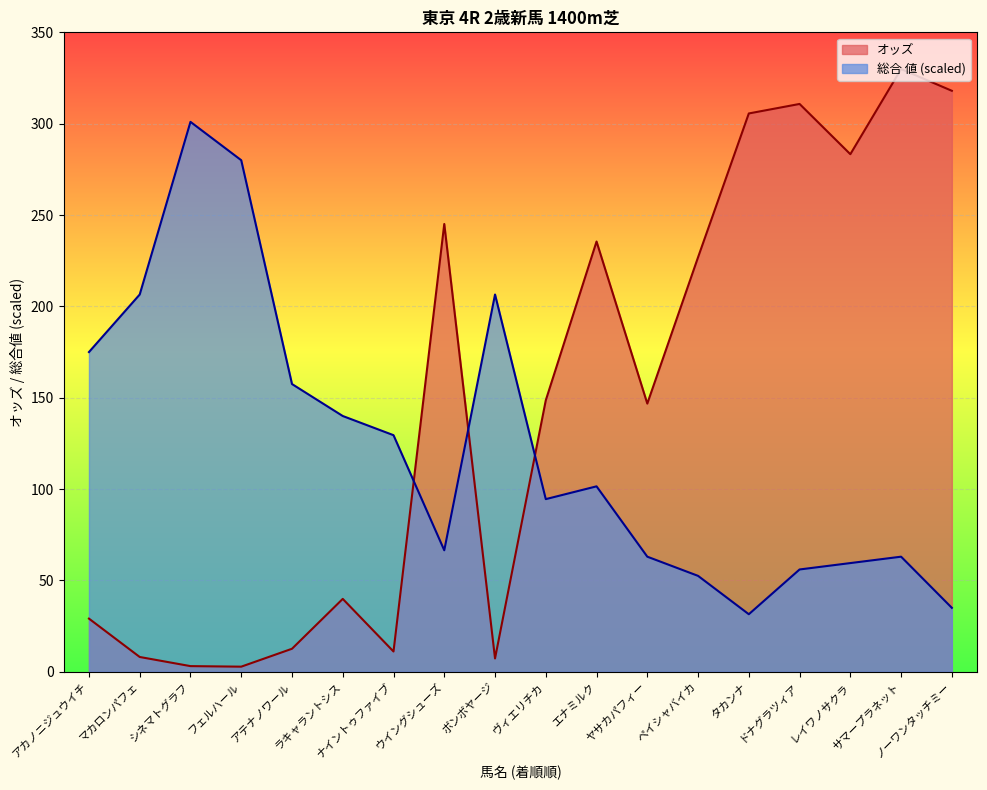

How many interior local peaks does the 総合 値 series have?

4